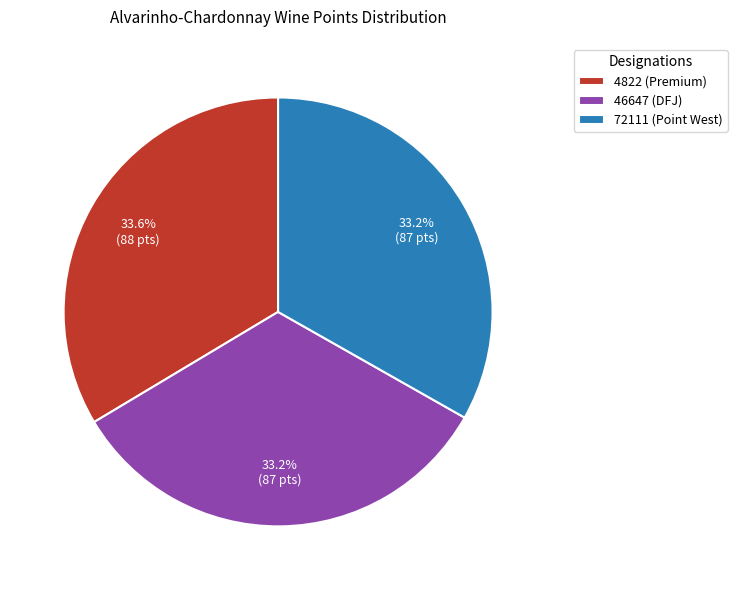

The 72111 (Point West) slice represents 33% of the pie. True or false?

True